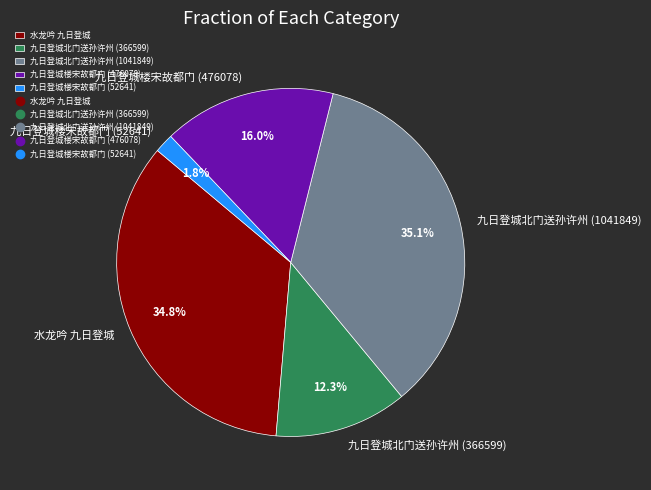

To the nearest percent, what portion does 水龙吟 九日登城 represent?

35%